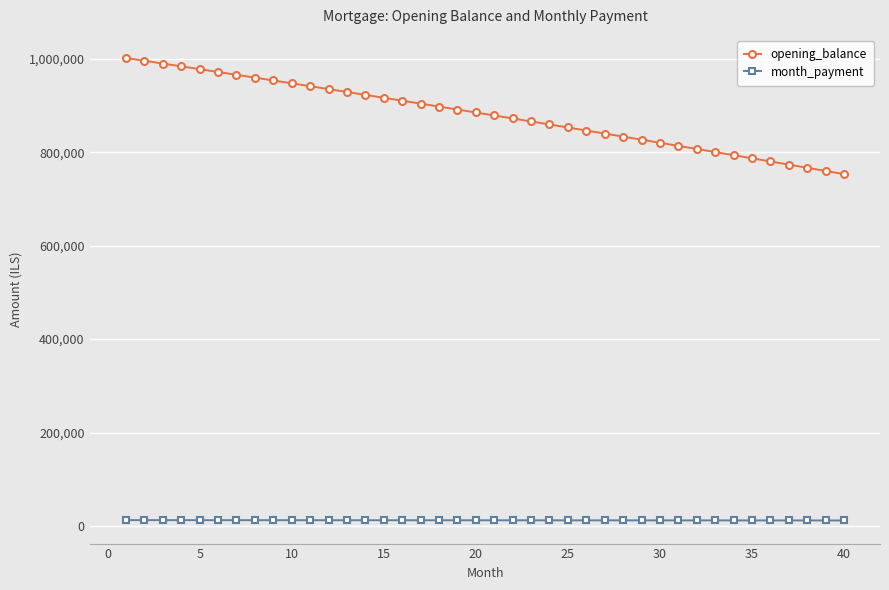

List the series in order of their overall mean, highest first.

opening_balance, month_payment